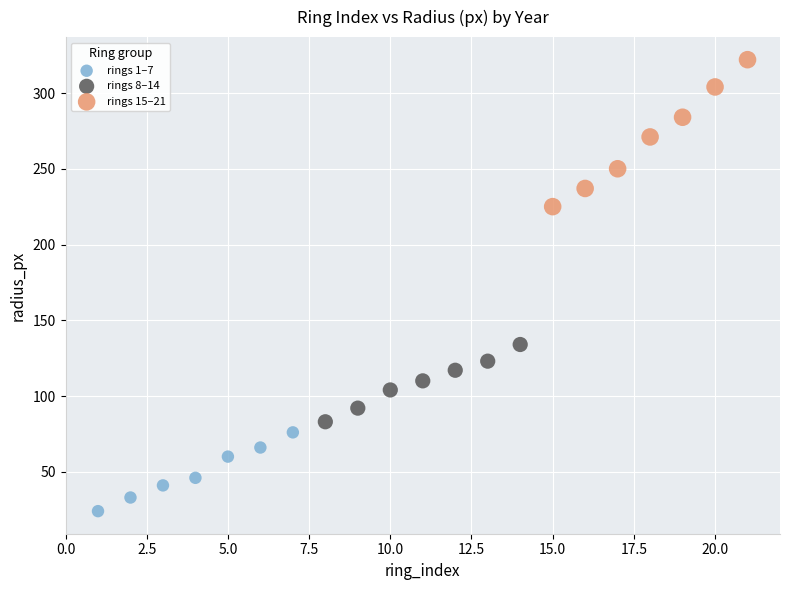

Which series has the widest spread of Y values?

rings 15–21